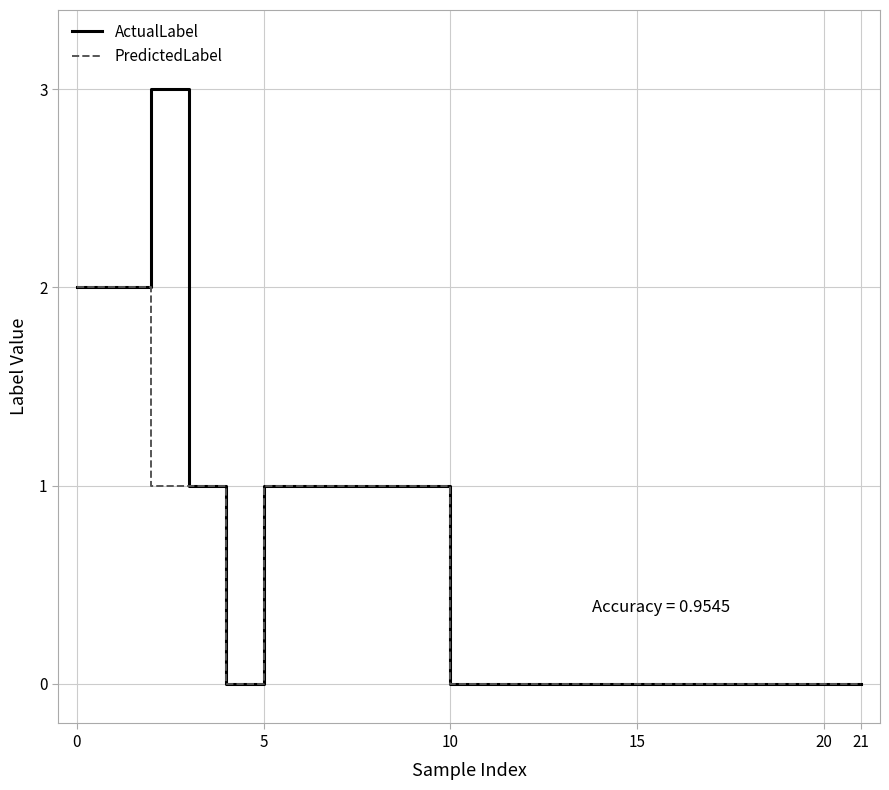

What is the sum of all PredictedLabel values?

11